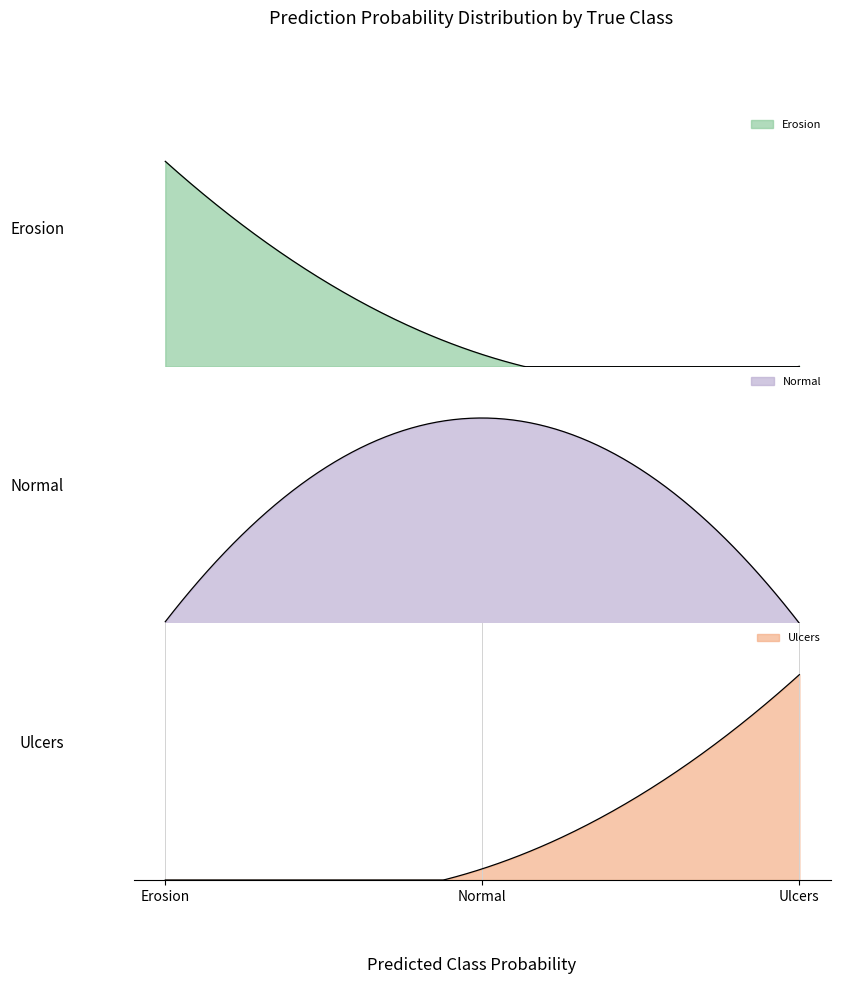

What is the average value of the Normal series?

0.4